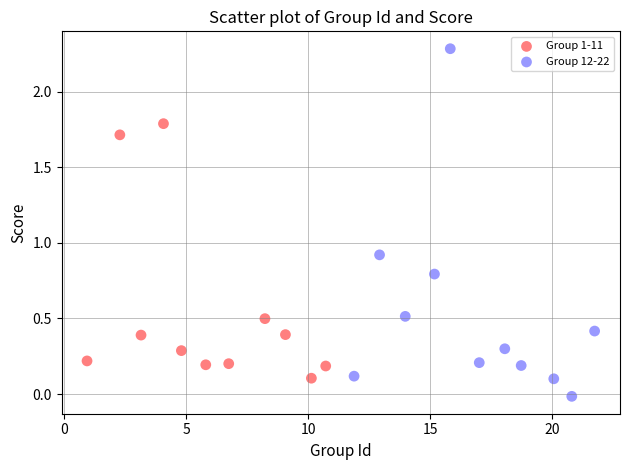

Which series has the largest Y range (max minus min)?

Group 12-22